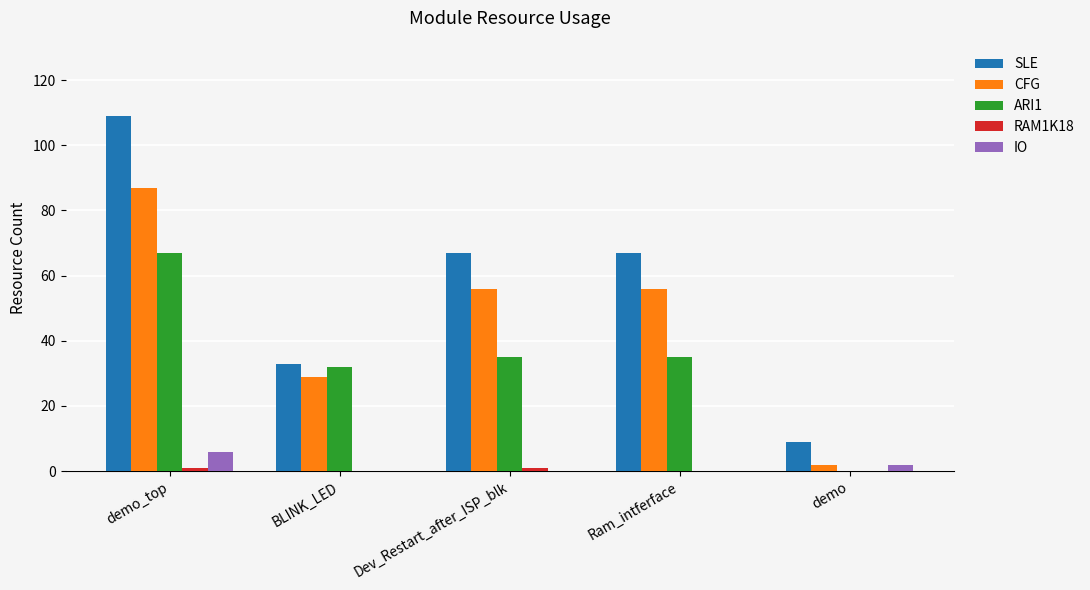

At which category is the sum across all series the highest?

demo_top